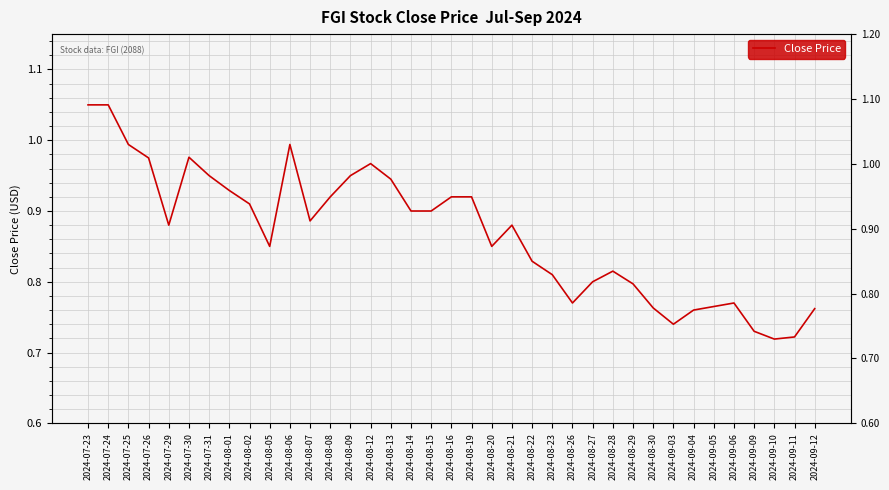

At which category does the data reach its first local valley?

2024-07-29